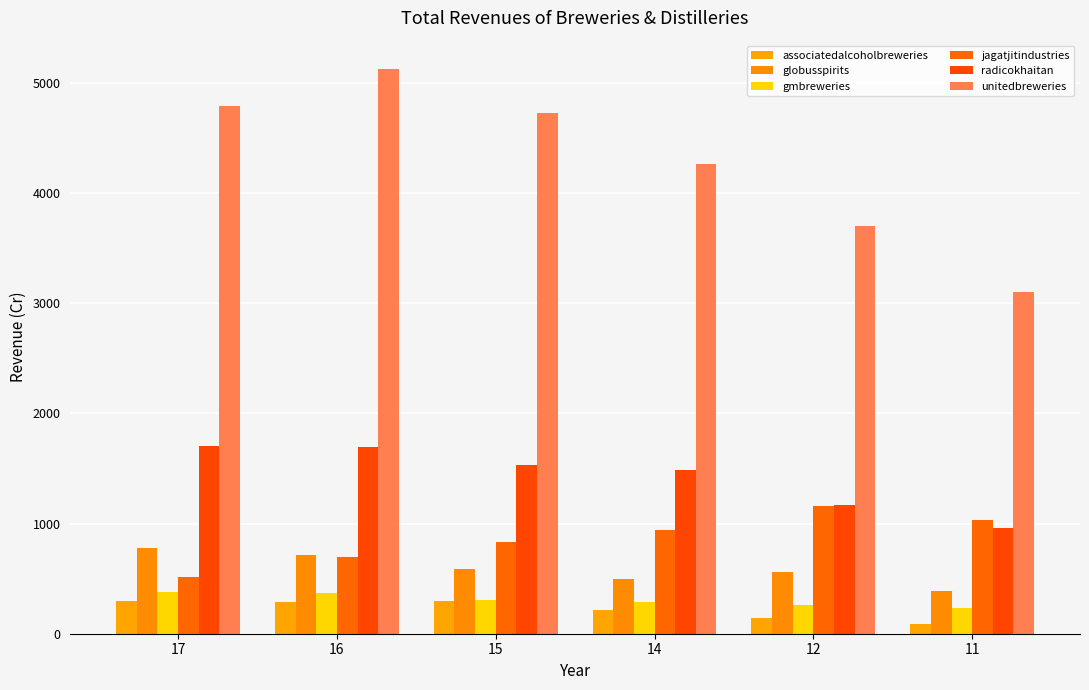

Does the chart contain stacked bars?

No